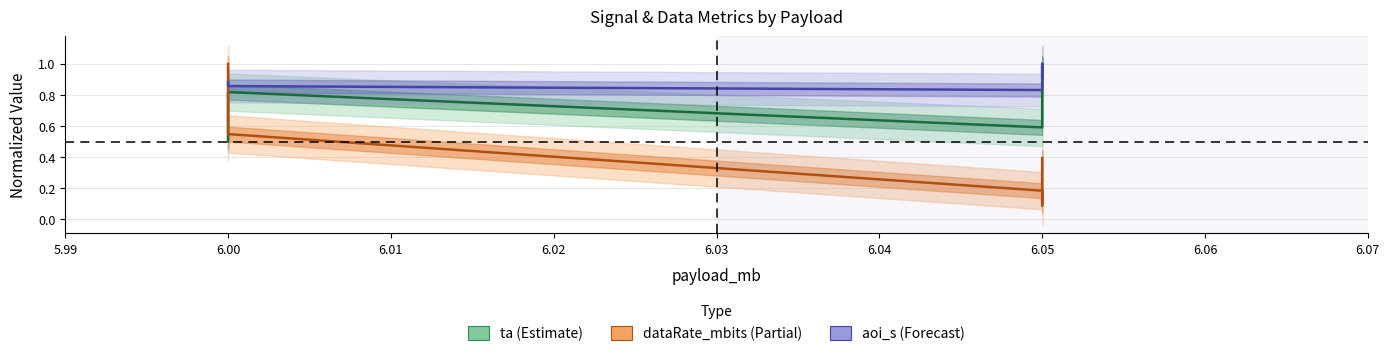

At which category does the chart reach its peak across all series?

6.05